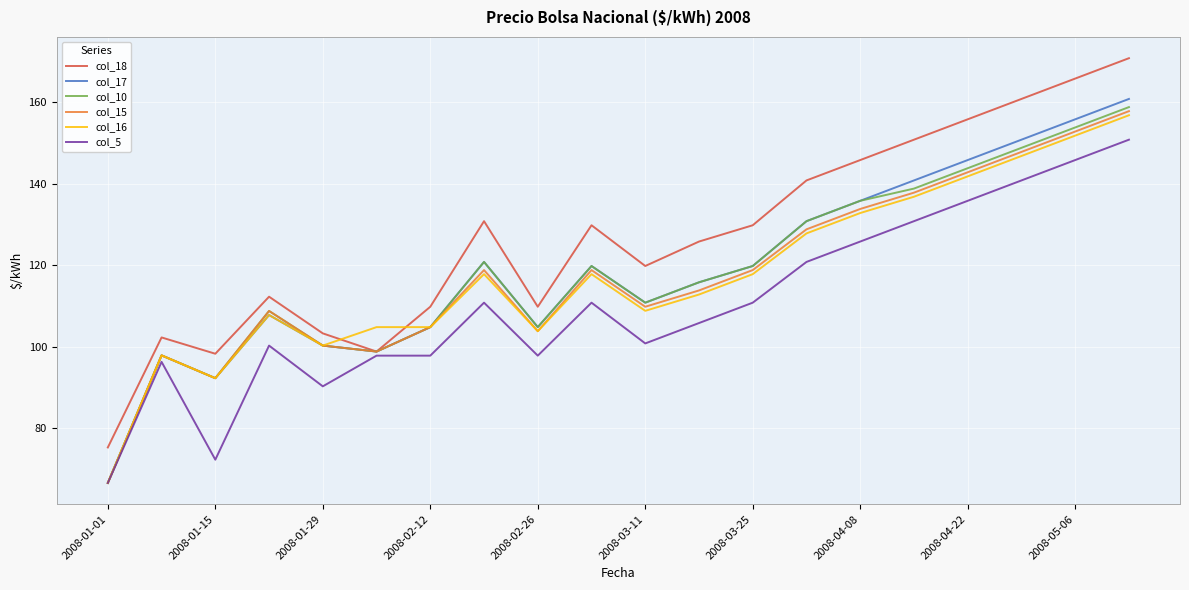

Which series has the largest range (max minus min)?

col_18